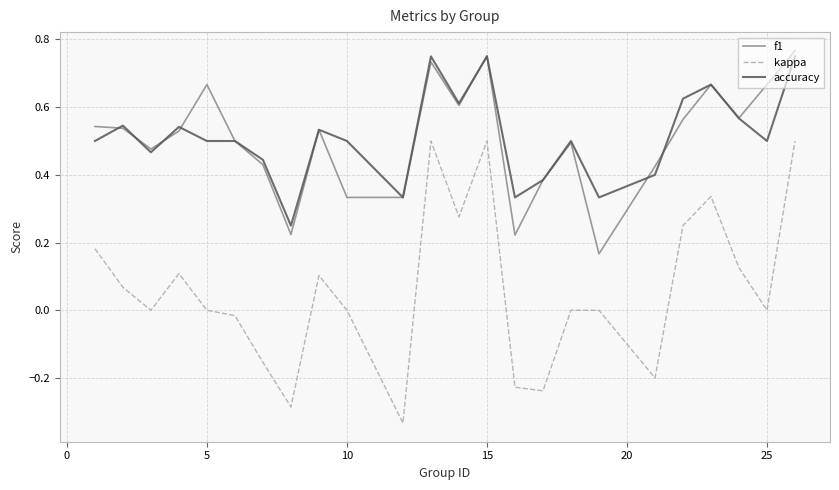

True or false: kappa and f1 cross at least once.

False